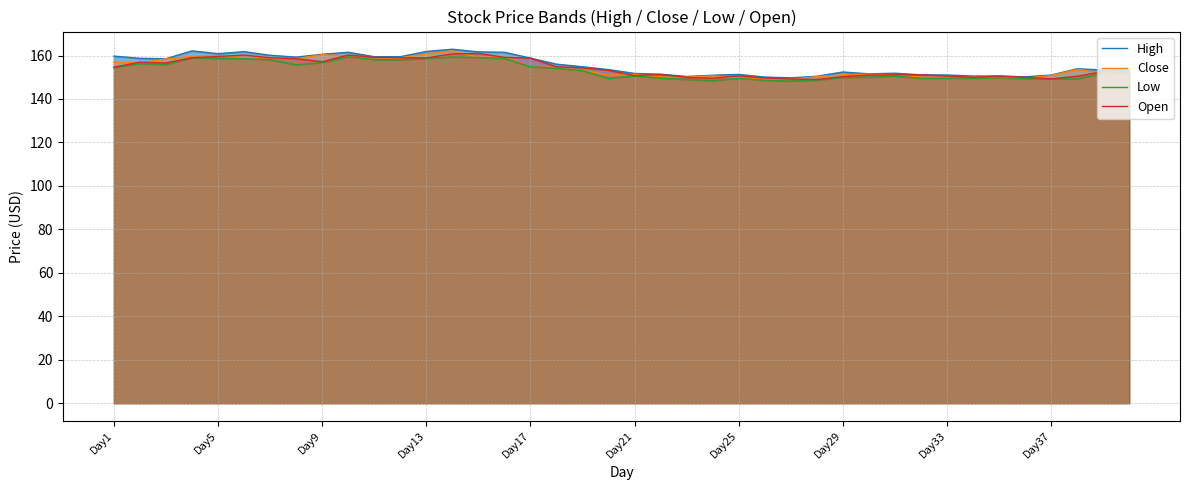

What is the greatest value displayed?

162.9